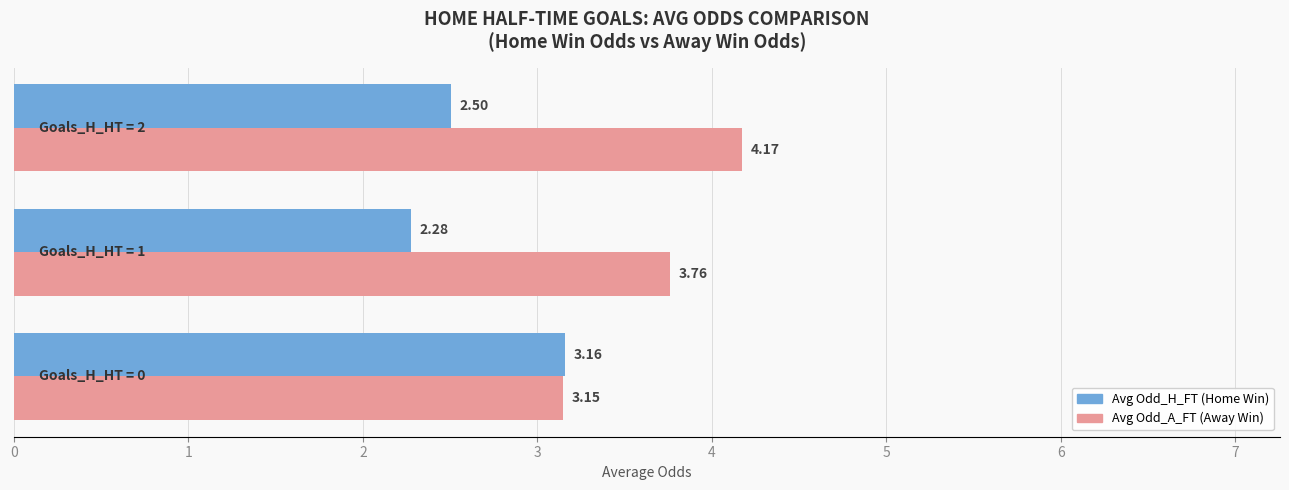

How many series are shown in this chart?

2